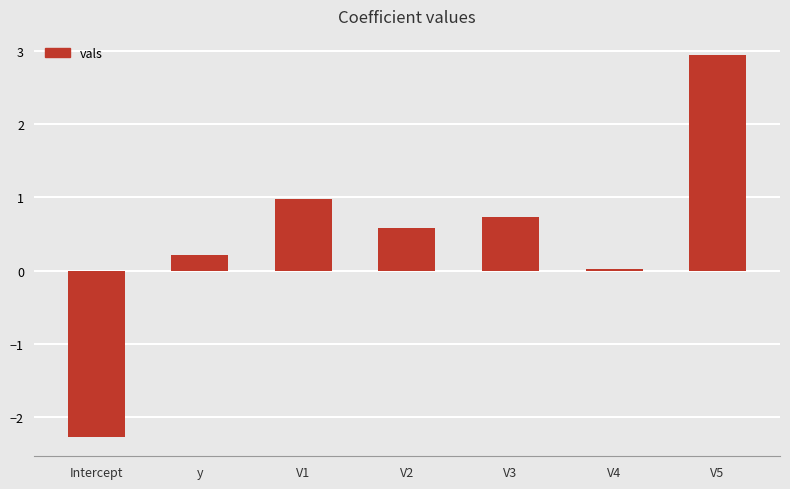

What is the maximum value shown in the chart?

2.9